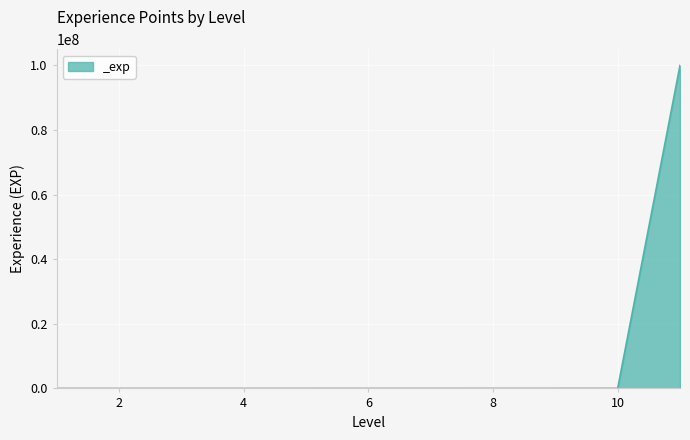

What is the difference between the maximum and minimum values?

99999999